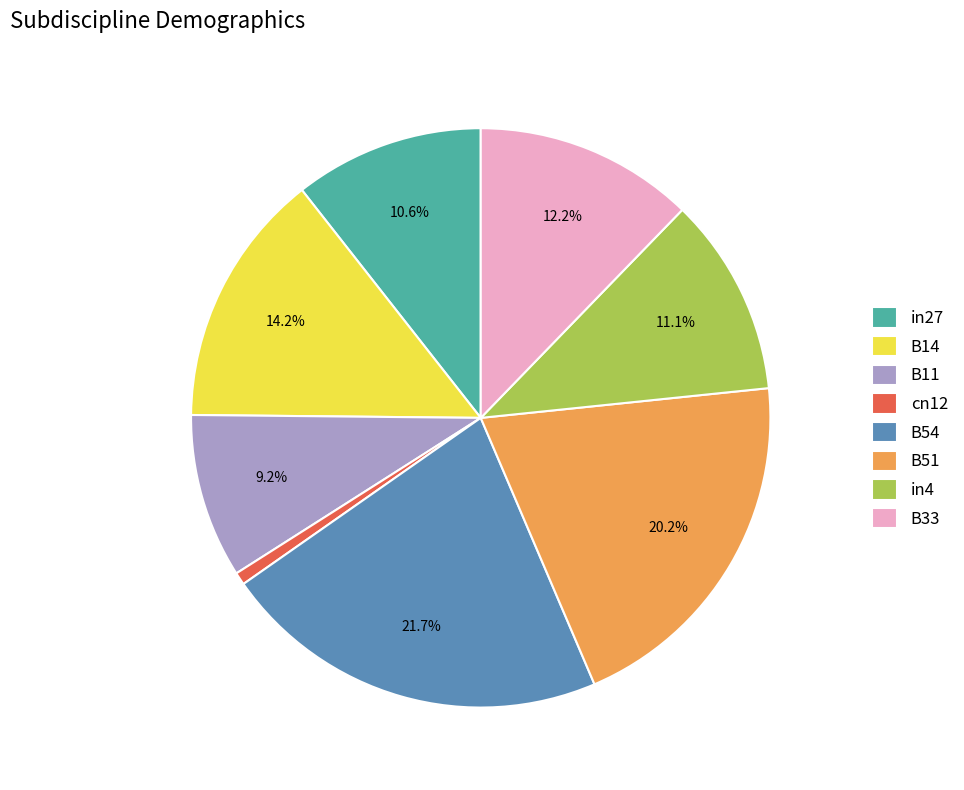

Which category has the smallest portion of the pie?

cn12